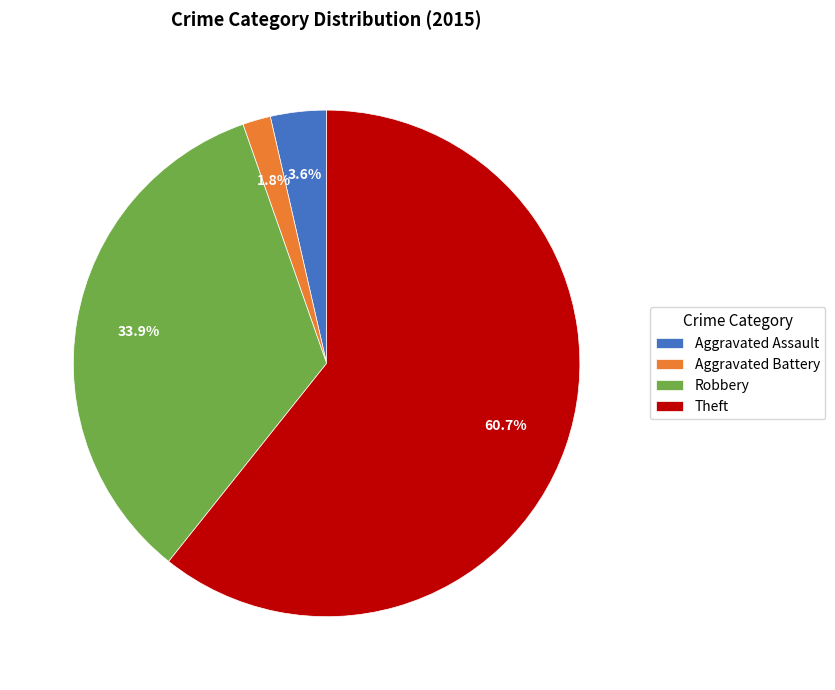

What is the total percentage of Aggravated Assault and Aggravated Battery?

5.4%